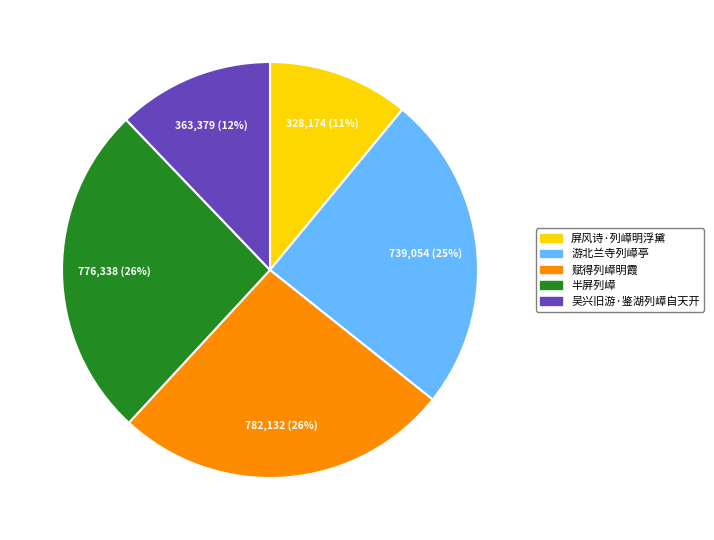

Do 屏风诗·列嶂明浮黛 and 赋得列嶂明霞 together represent more than half of the pie?

No